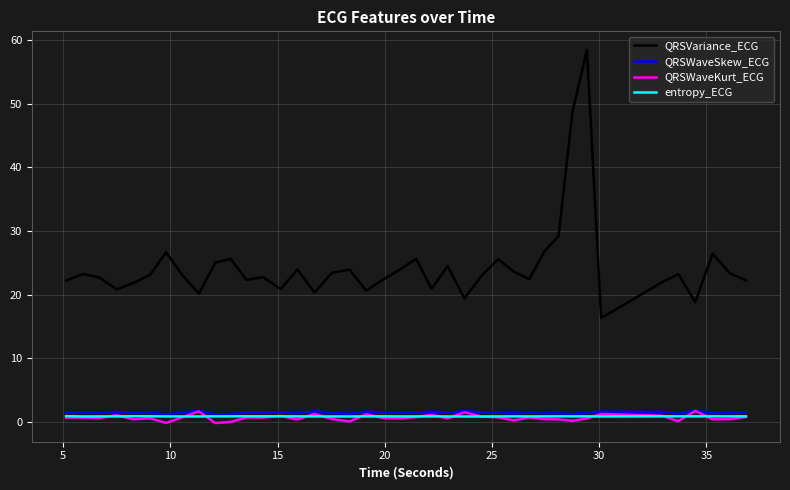

At how many categories does at least one series exceed 30?

2